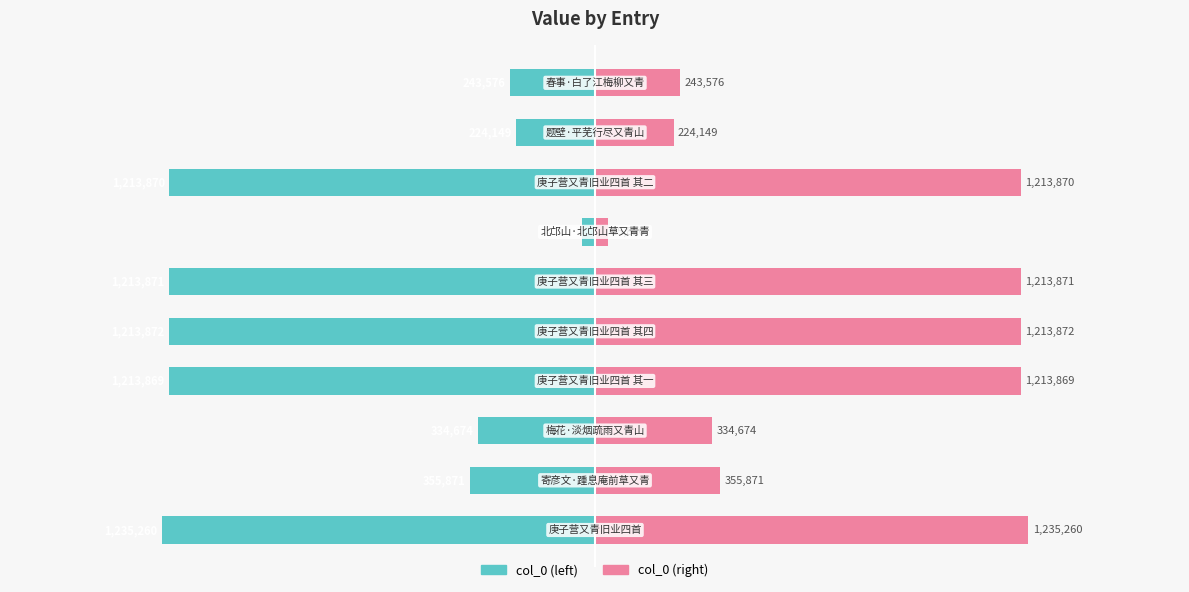

Reading left to right, transcribe all the data shown in this chart.

col_0 (left): -1235260	-355871	-334674	-1213869	-1213872	-1213871	-35820	-1213870	-224149	-243576
col_0 (right): 1235260	355871	334674	1213869	1213872	1213871	35820	1213870	224149	243576